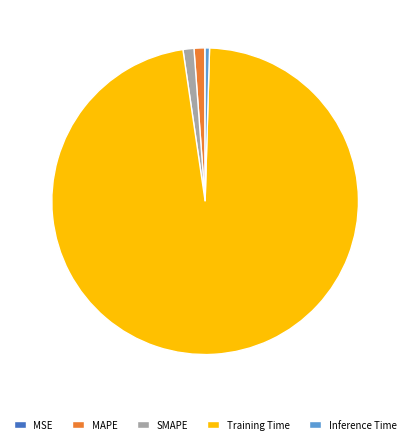

Combined, do Inference Time and SMAPE account for over 50%?

No